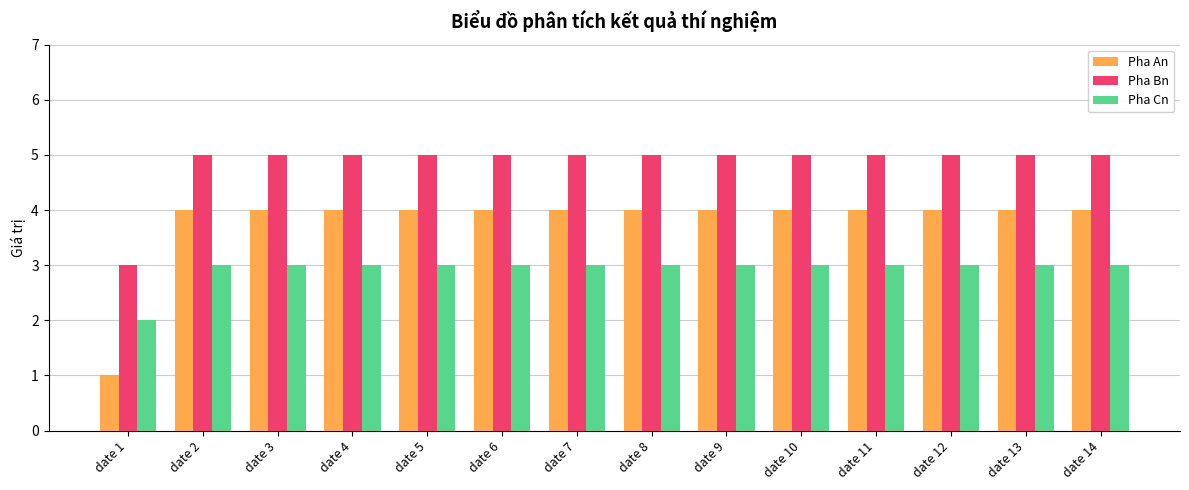

How many data points does each series have?

14